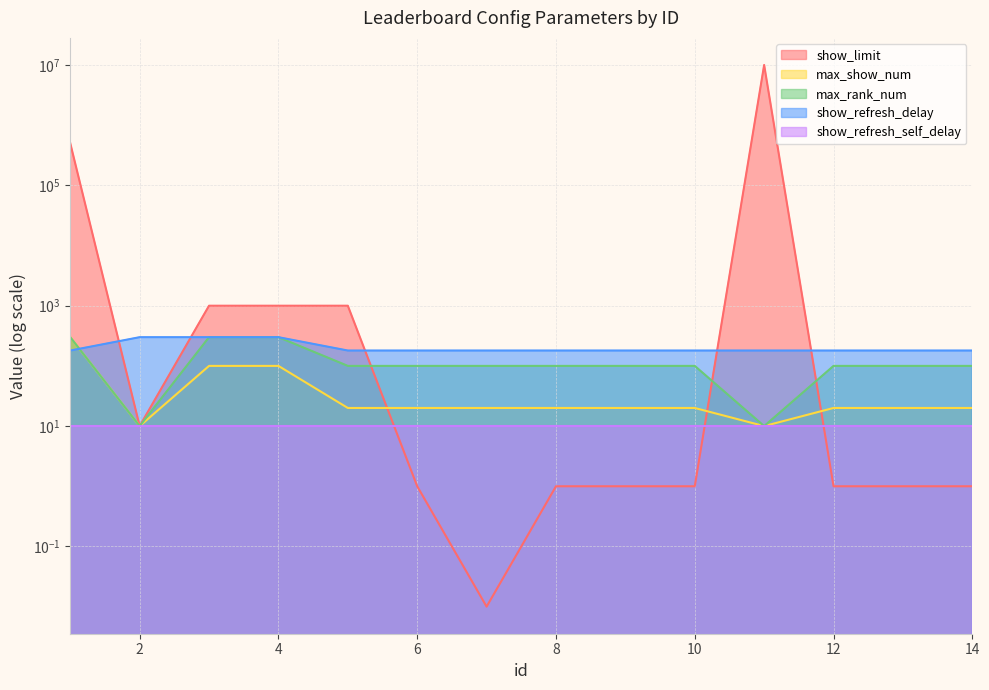

What is the difference between the maximum and minimum values in the show_refresh_delay series?

120.0